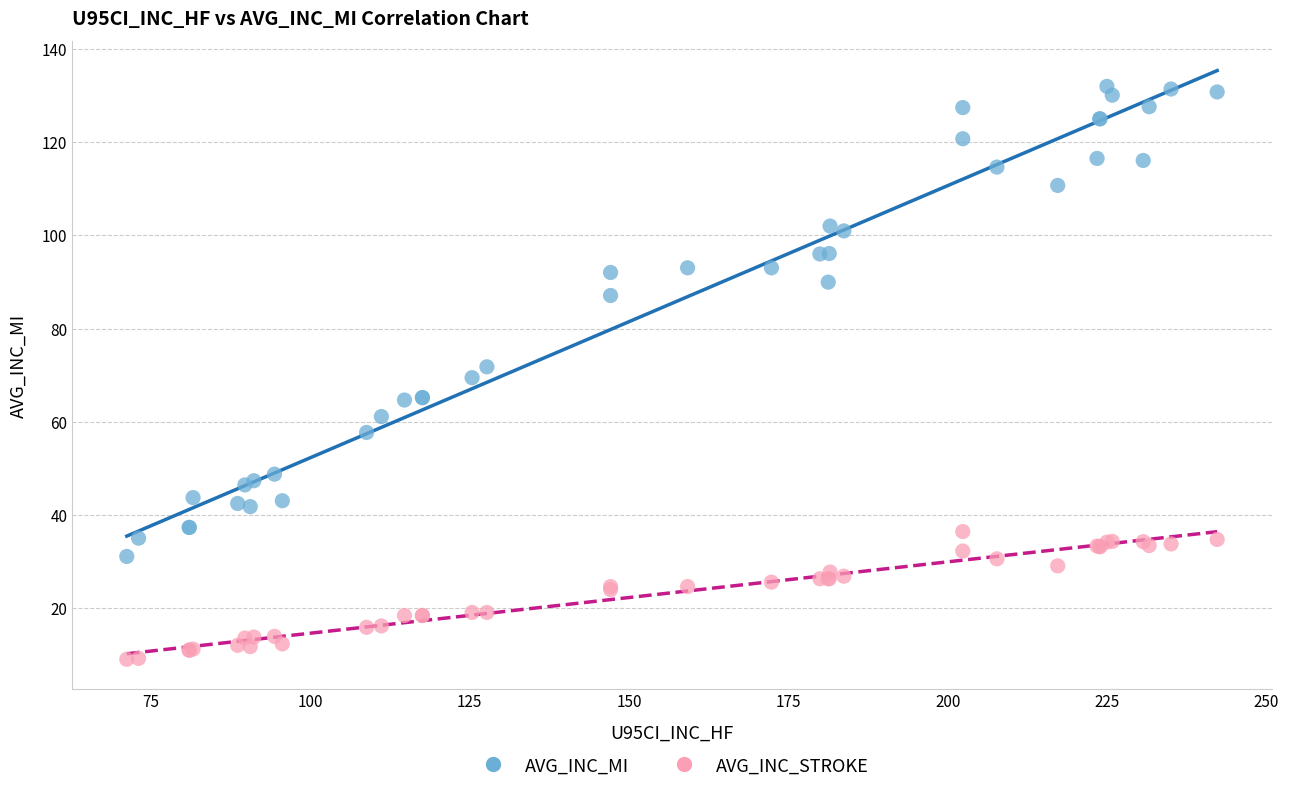

In the AVG_INC_MI series, what Y value is closest to 81?

87.1